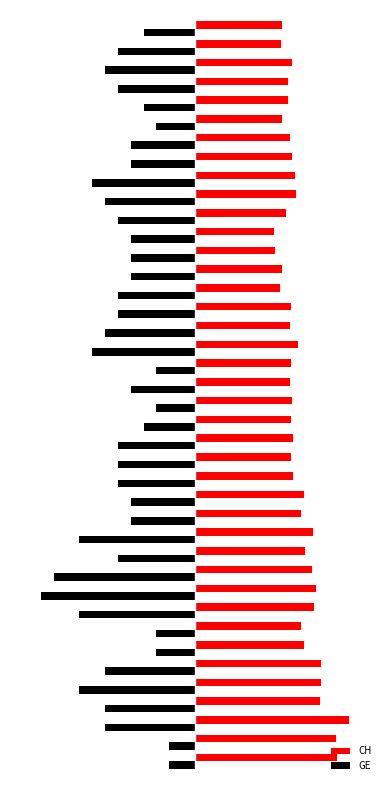

Rank the series by their maximum value, from highest to lowest.

CH, GE